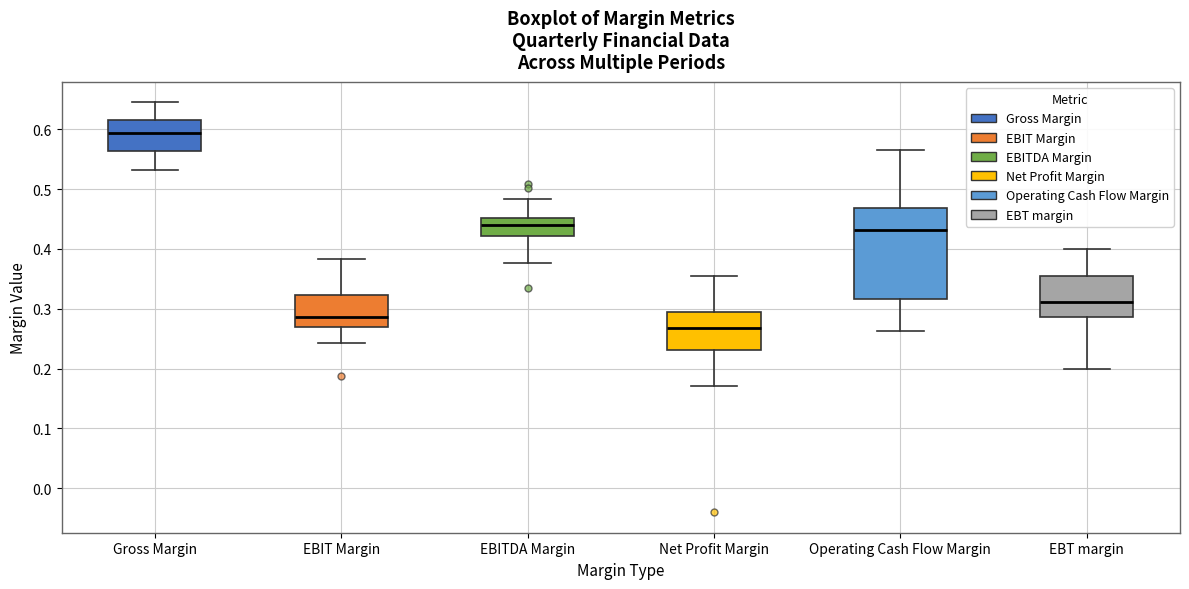

Which box is the tallest, from its lower edge to its upper edge?

Operating Cash Flow Margin